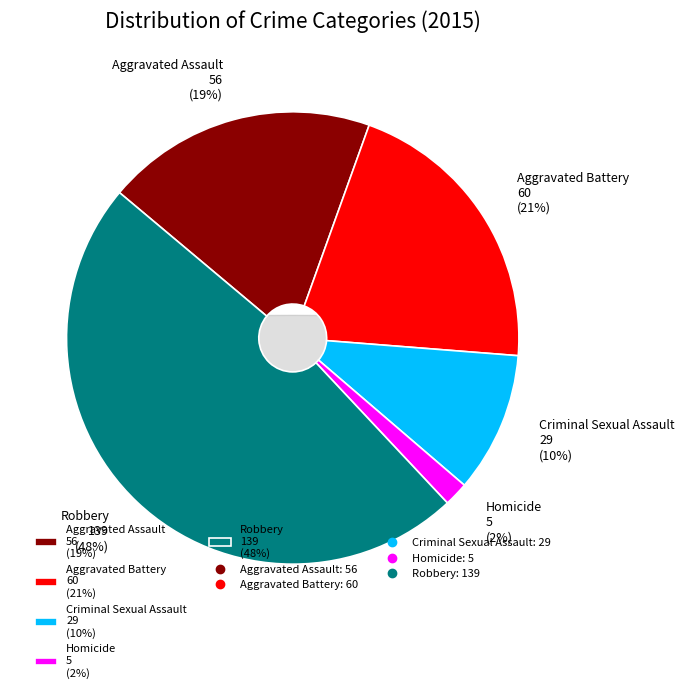

Which slice is the smallest?

Homicide